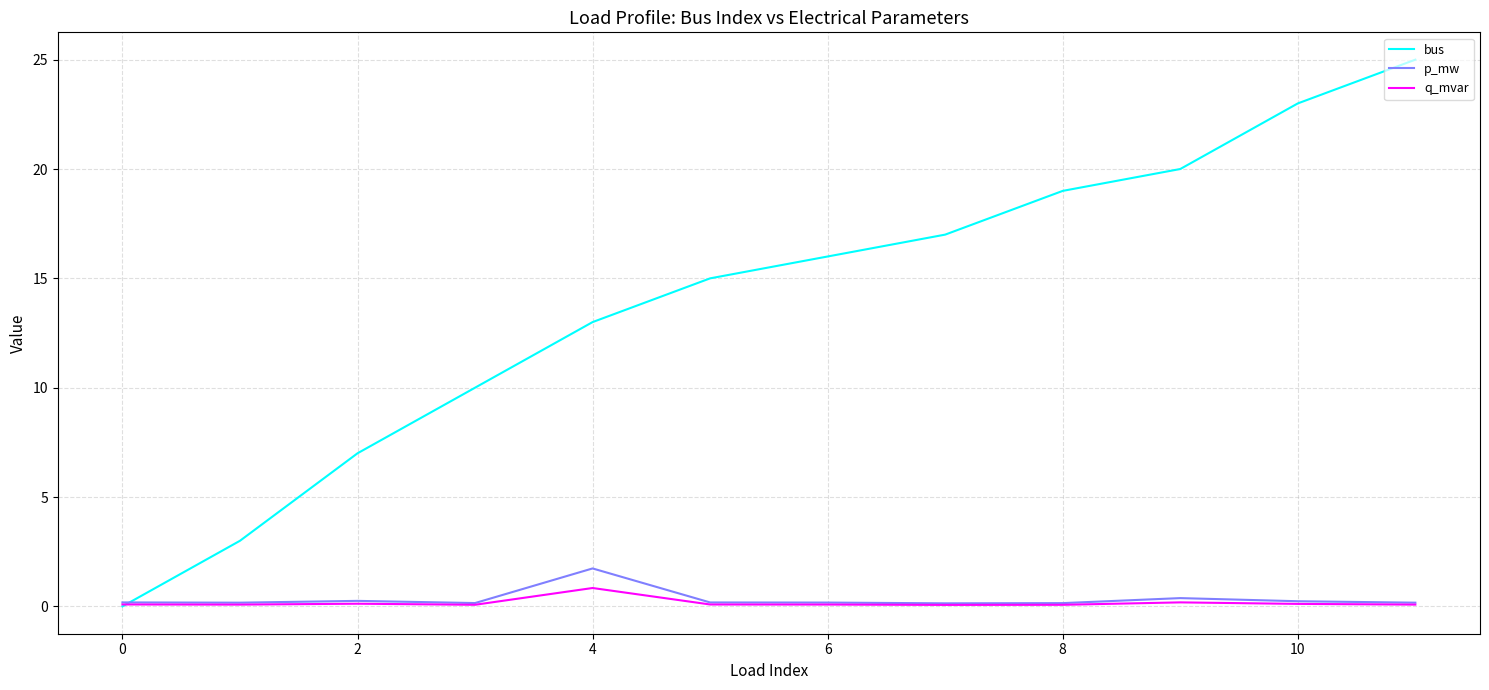

Which series has the widest spread of values?

bus